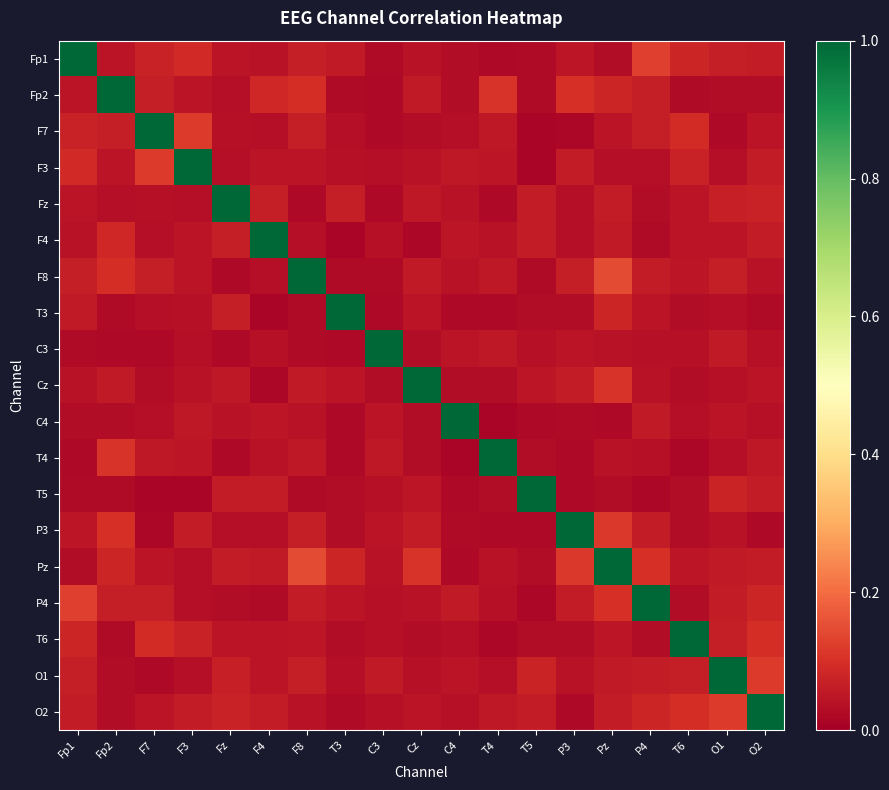

Which series has the widest spread of values?

F4